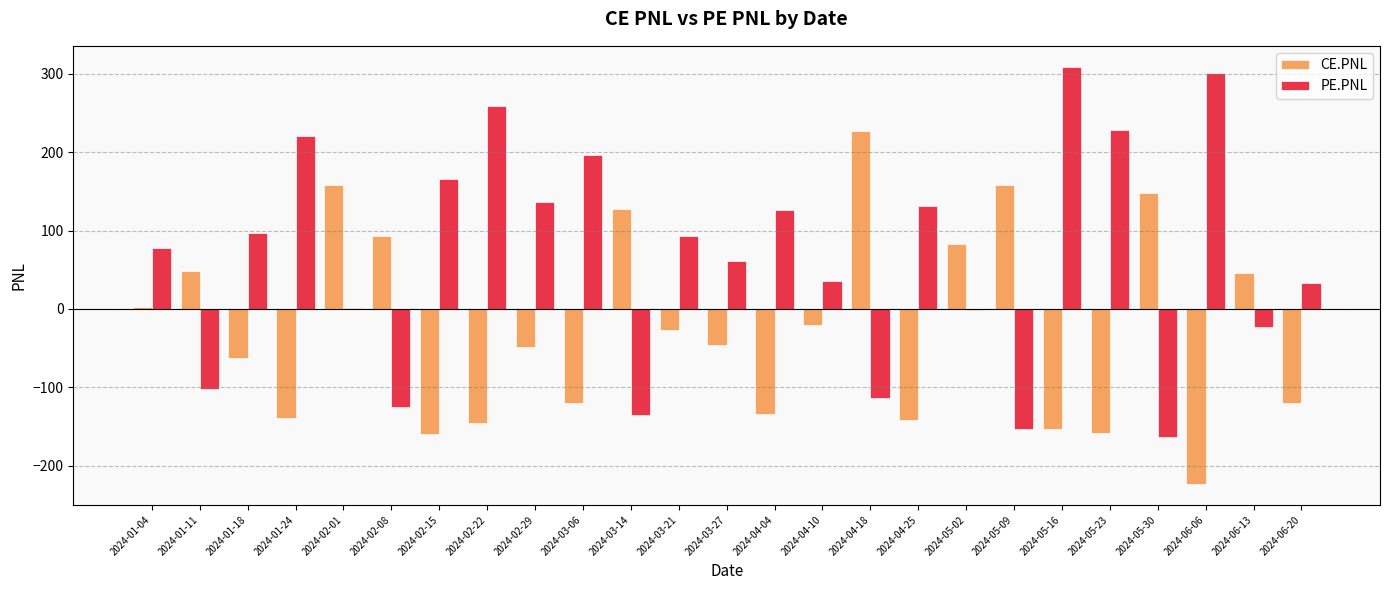

The CE.PNL series shows -133.9 at 2024-04-04. True or false?

True